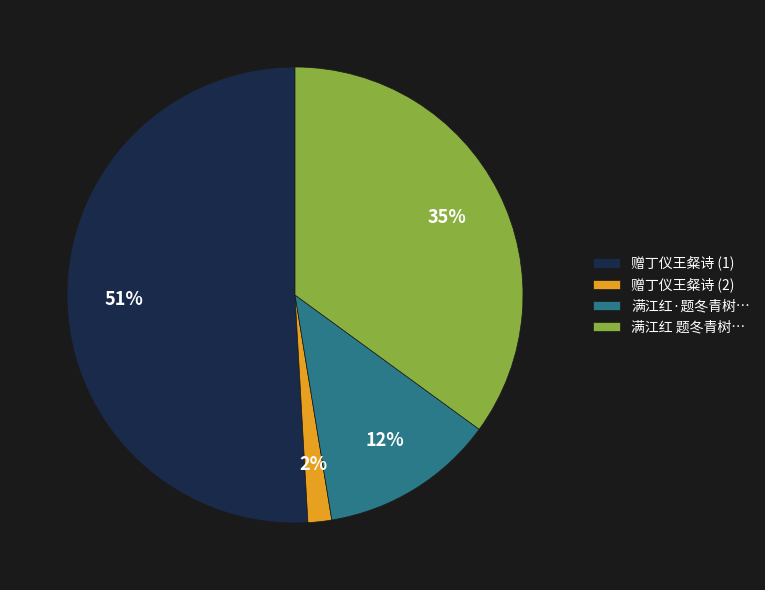

Which slice is the largest?

赠丁仪王粲诗 (1)